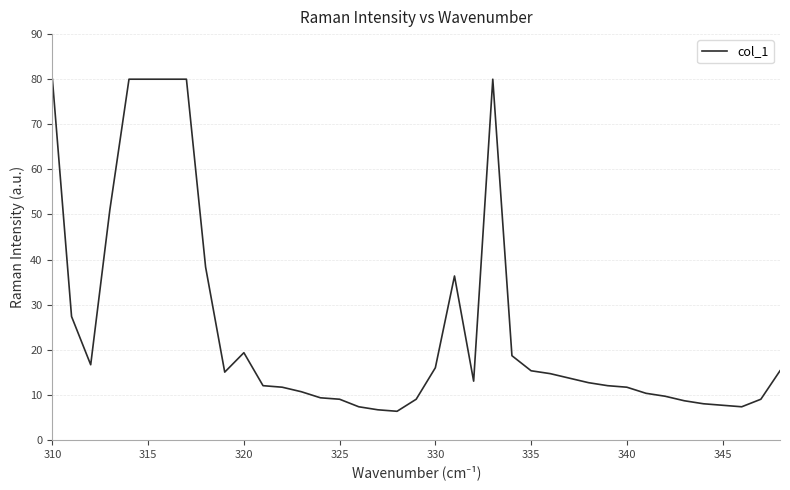

What is the smallest value displayed?

6.3